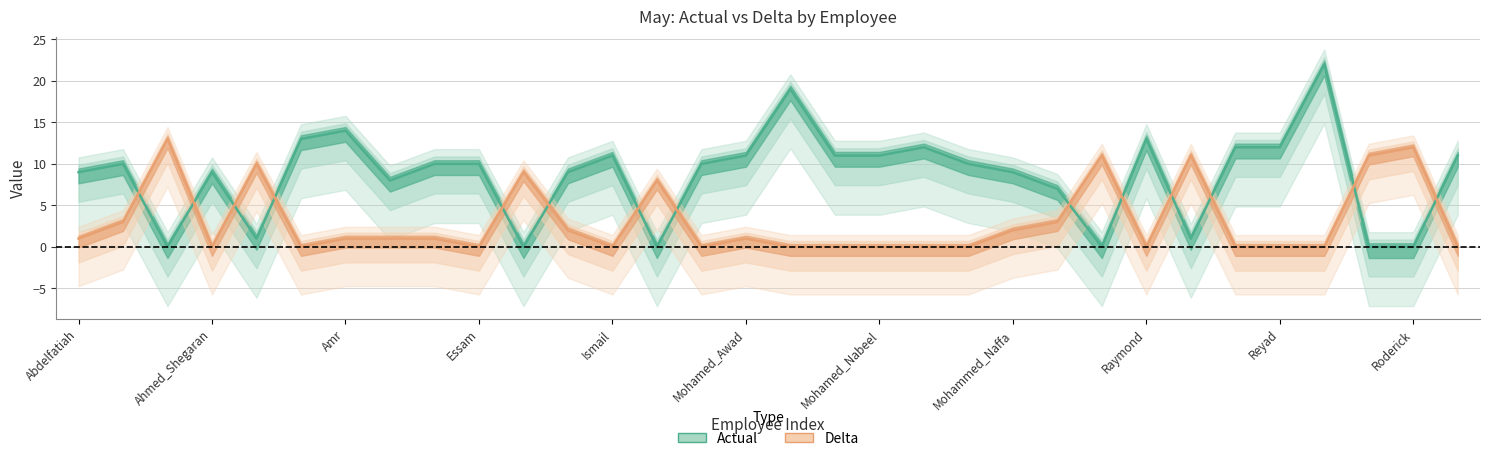

How many series are shown in this chart?

2